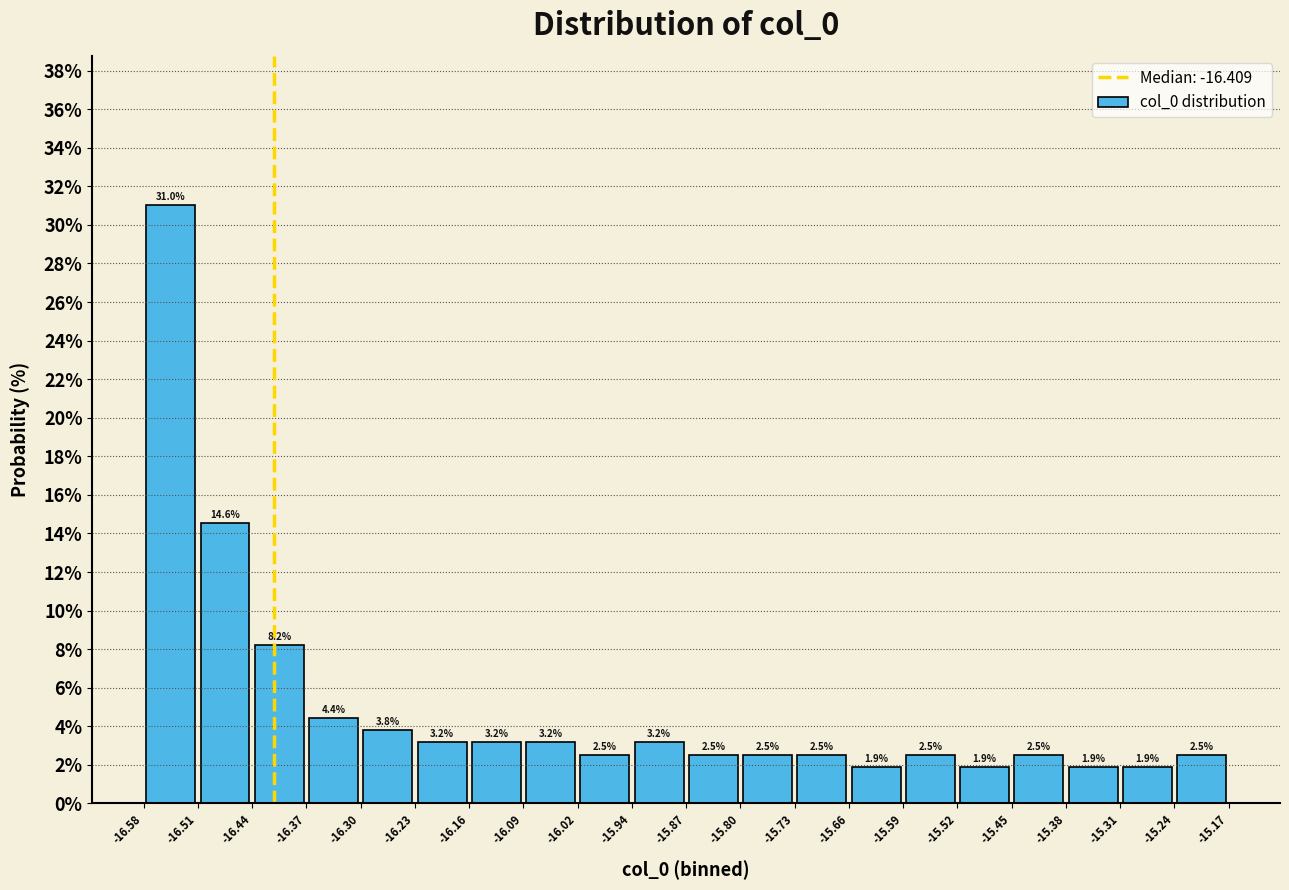

What is the height of the bar covering -15.38 to -15.31 on the x-axis?

1.9